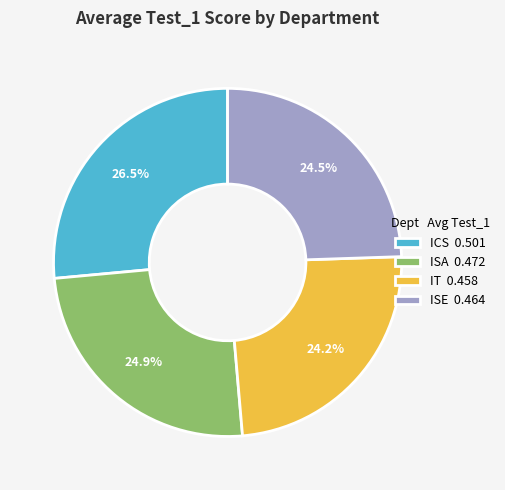

To the nearest percent, what is the difference between the ICS and IT slice percentages?

2%